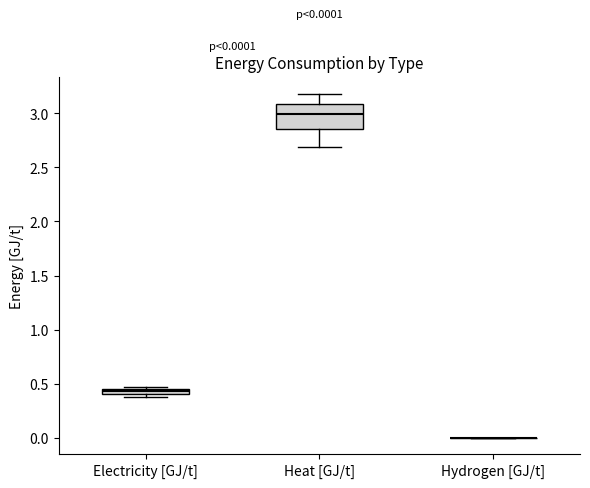

Which box is the tallest, from its lower edge to its upper edge?

Heat [GJ/t]